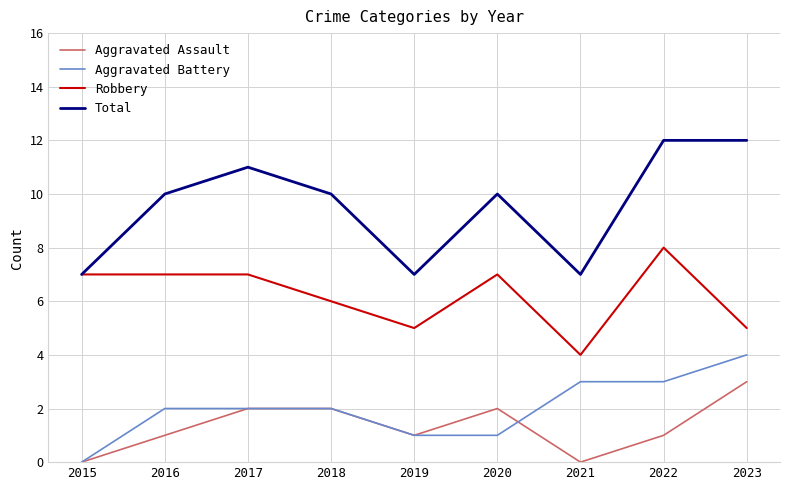

Does the chart have visible grid lines?

Yes